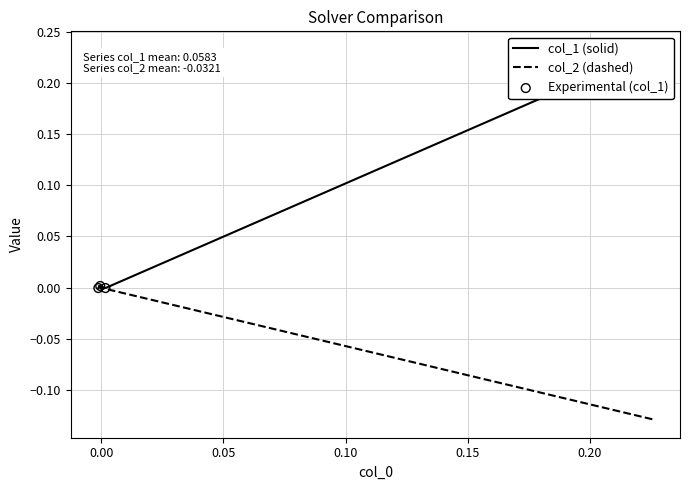

Is the value of col_1 (solid) at 0.05 greater than the value of col_2 (dashed) at 0.00?

Yes